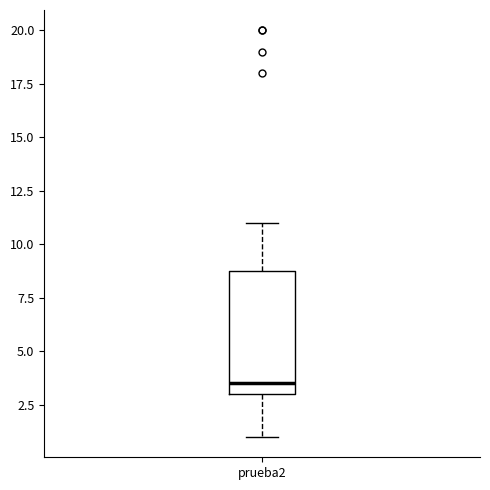

Read this box plot against the y-axis: the position of the median line, the range covered by the box, and the ends of both whiskers. The values are not printed on the chart, so give them approximately, as read against the axis.

median 3.5, box 3.0 to 9.0, whiskers 1.0 to 11.0